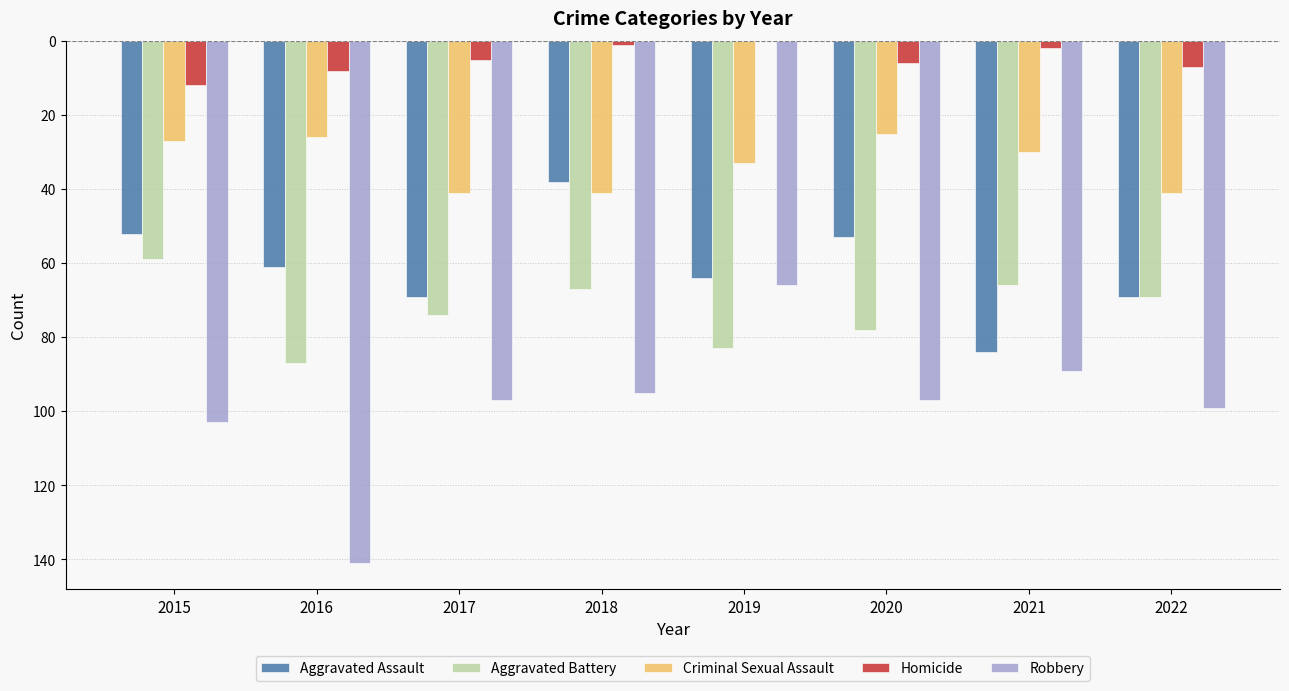

What are all the series names shown in the legend?

Aggravated Assault, Aggravated Battery, Criminal Sexual Assault, Homicide, Robbery